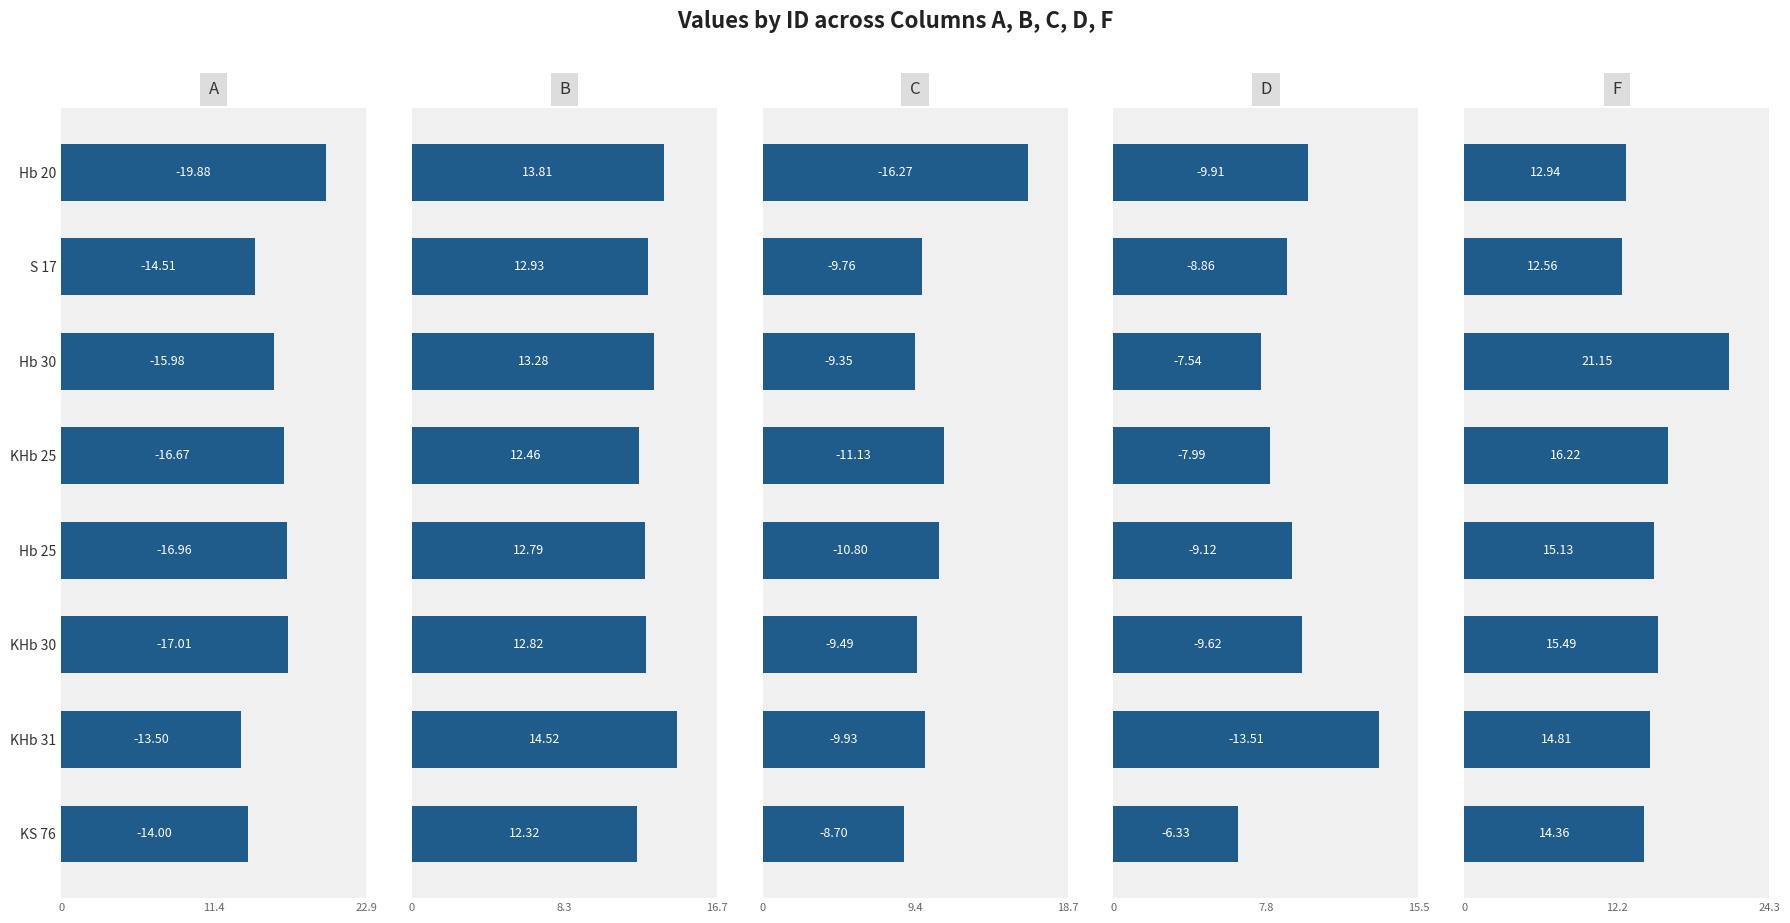

Rank the series at KHb 31 from lowest to highest value.

C, A, D, B, F